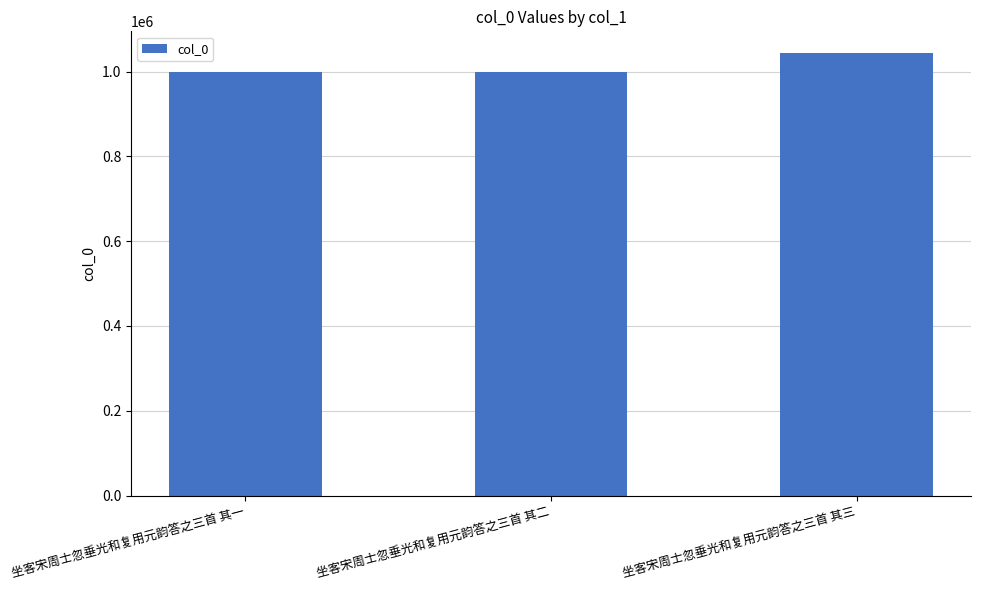

Read the value at 坐客宋周士忽垂光和复用元韵答之三首 其一.

999465